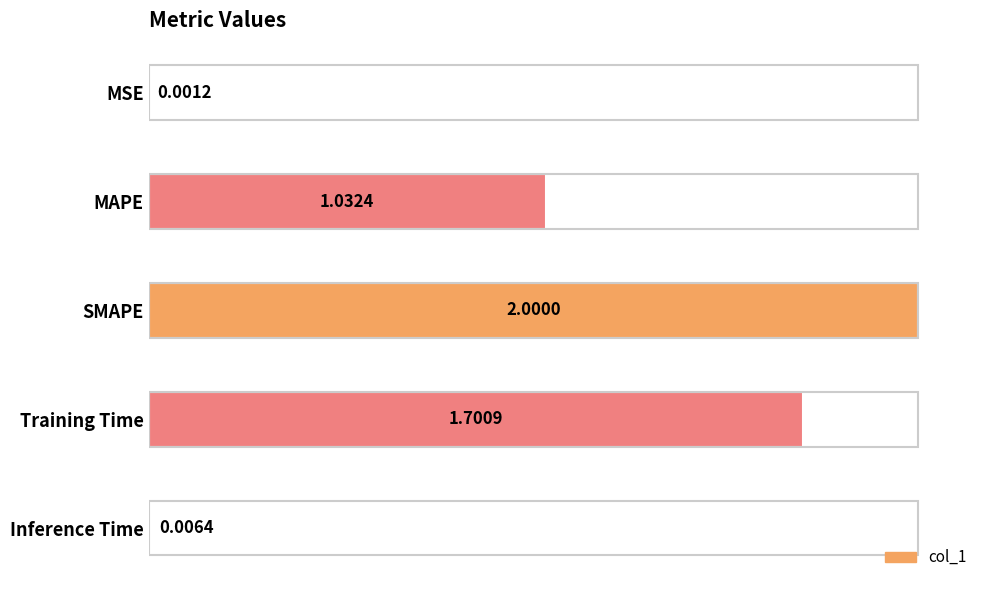

What is the sum of all values?

4.7